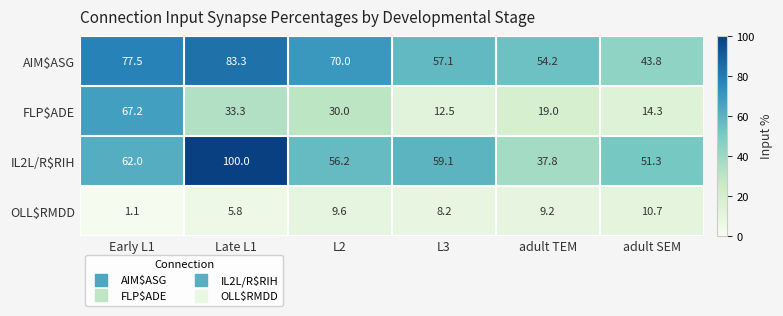

How many data points does each series have?

6